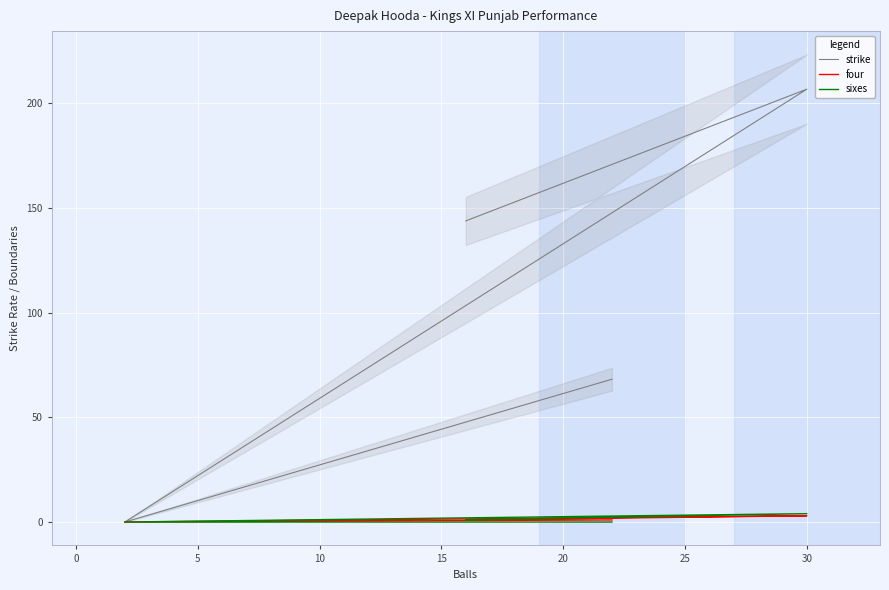

The strike series shows 103.7 at 10. True or false?

False